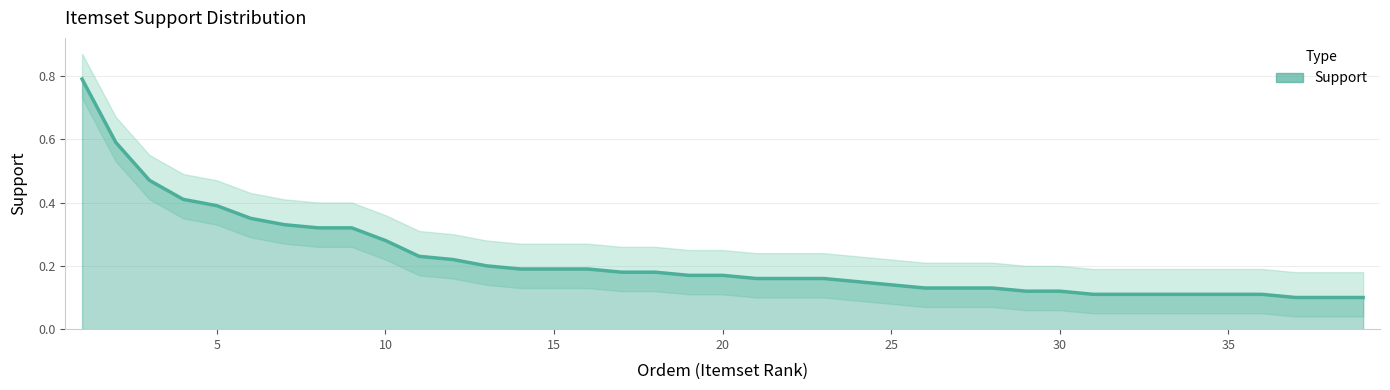

What is the value of the 17th point from the left?

0.2